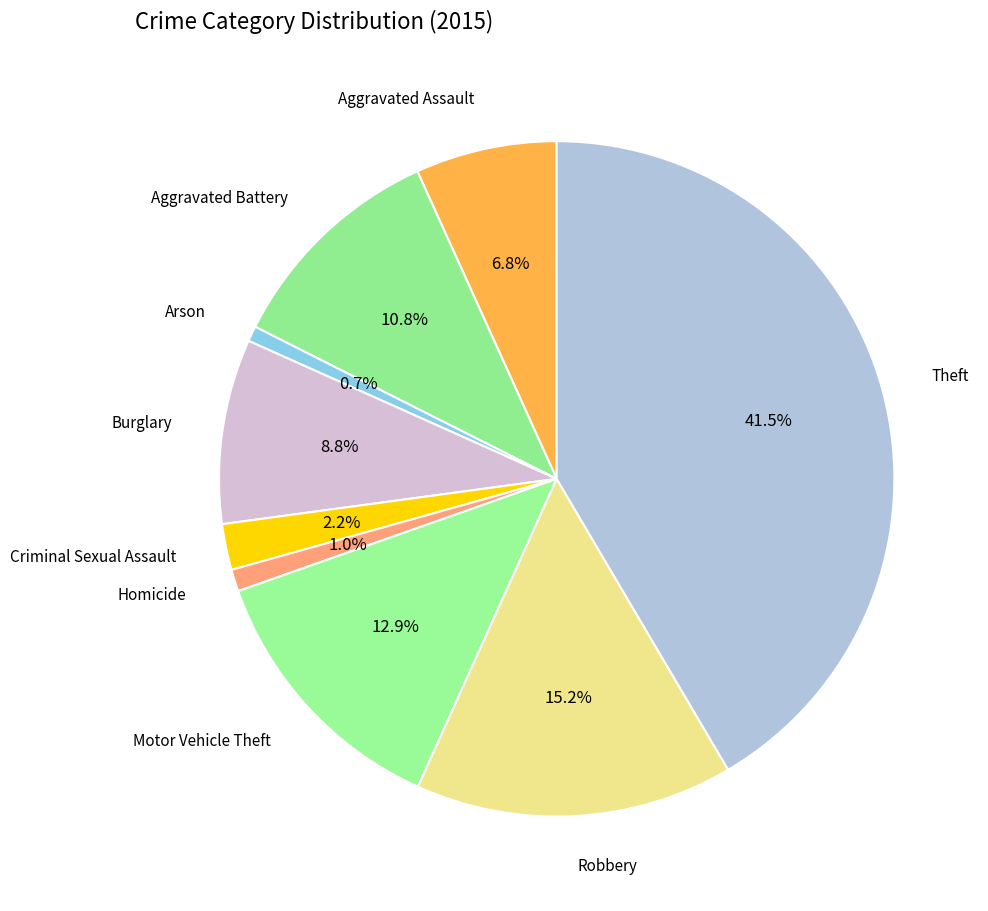

How many slices are in this pie chart?

9